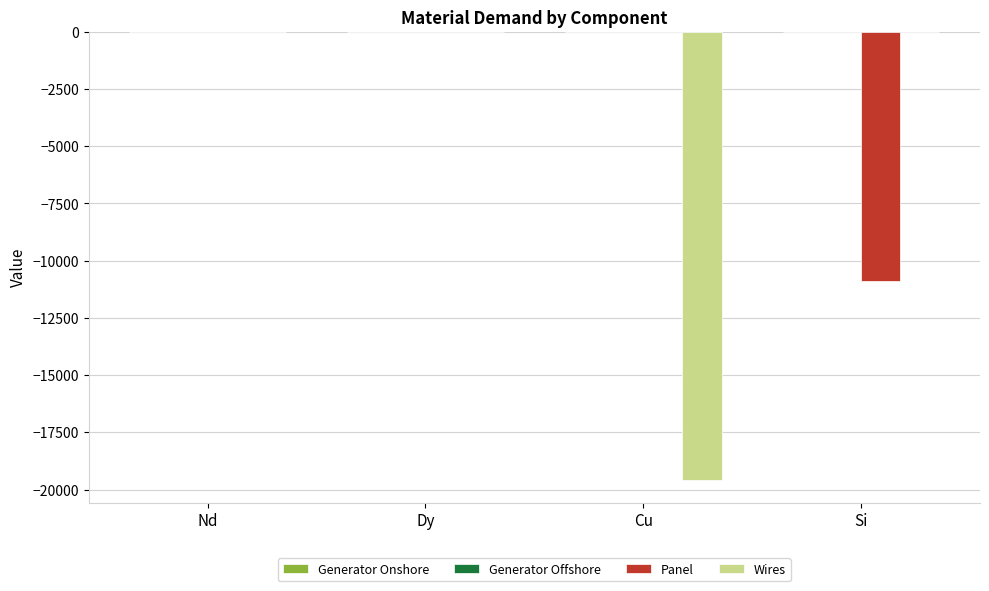

Which series has the widest spread of values?

Wires